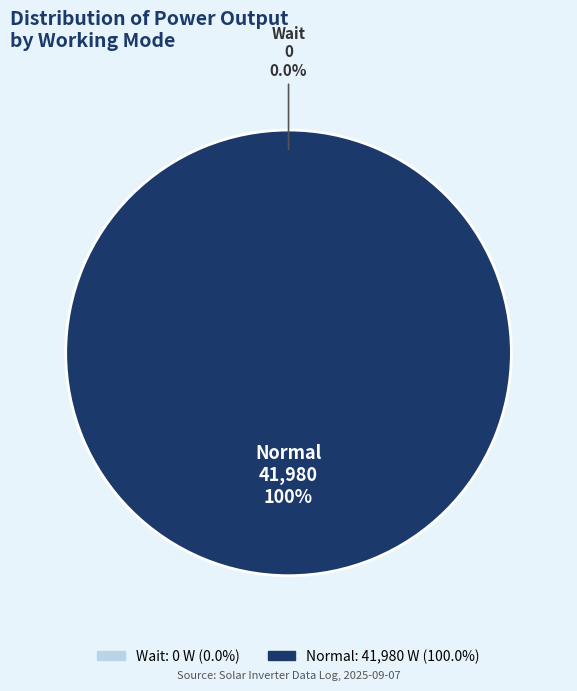

Which category accounts for the majority?

Normal